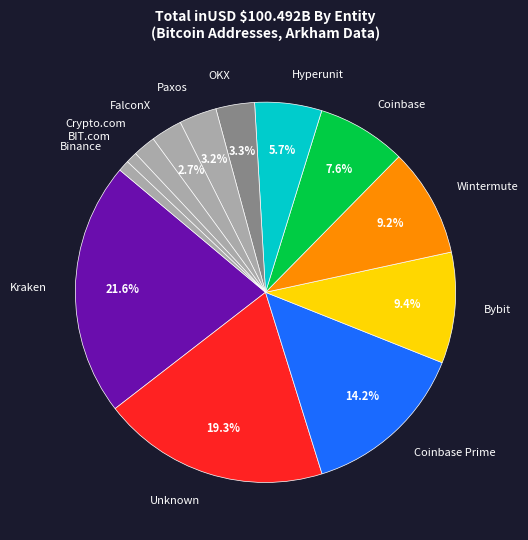

What is the total percentage of Paxos and Wintermute?

12.4%